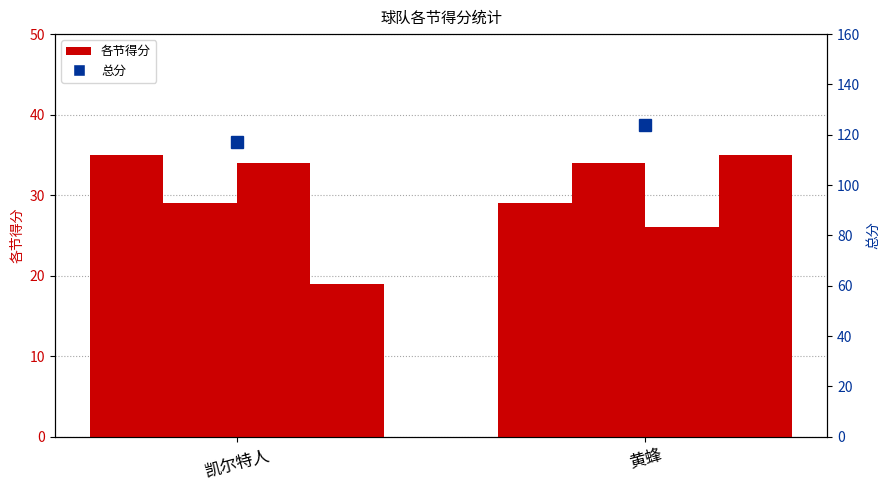

Is it true that 三 equals 14 at 黄蜂?

False